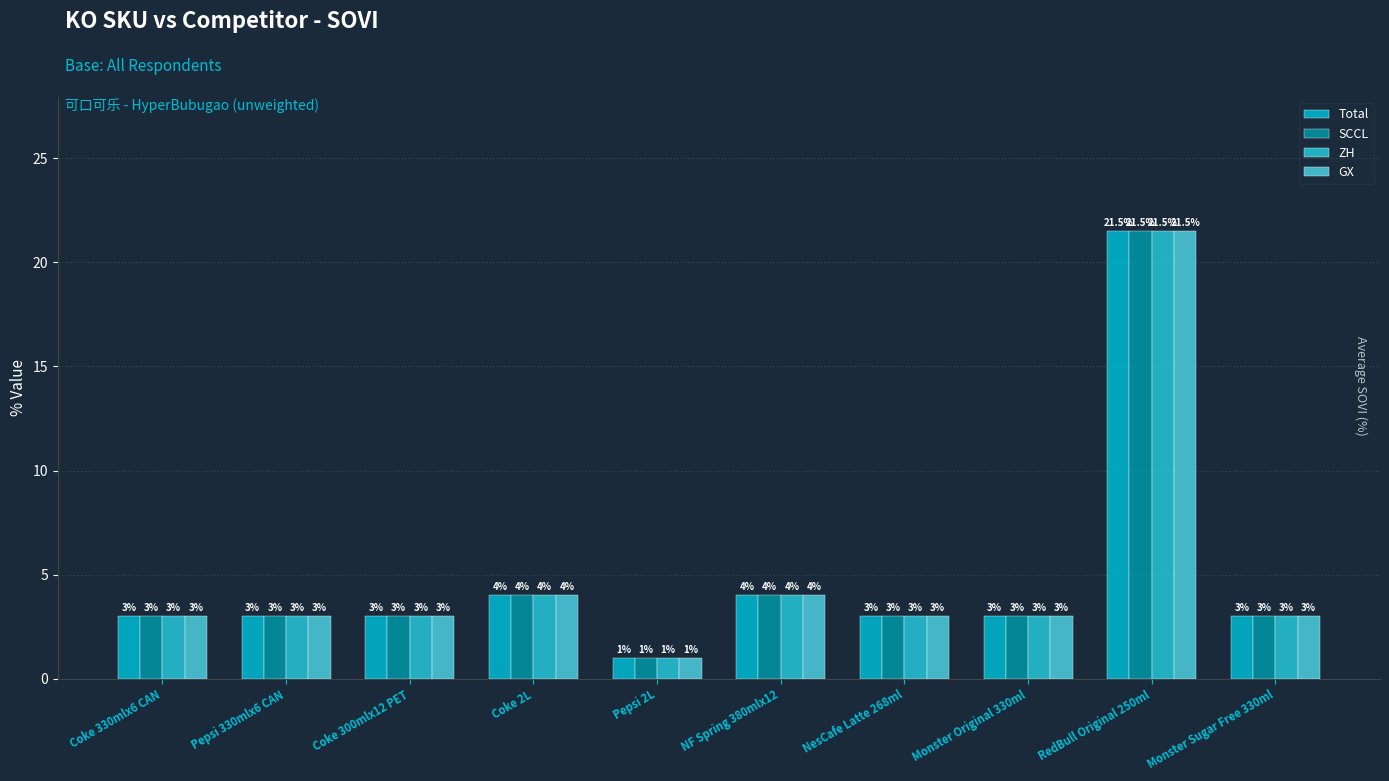

What is the minimum value for ZH?

1.0